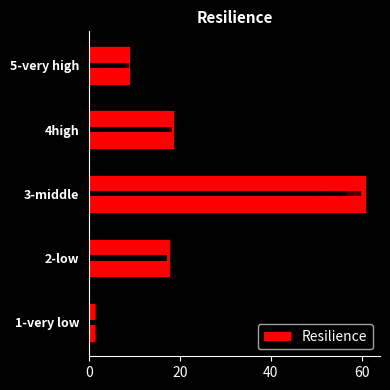

How many bars are there in total?

5